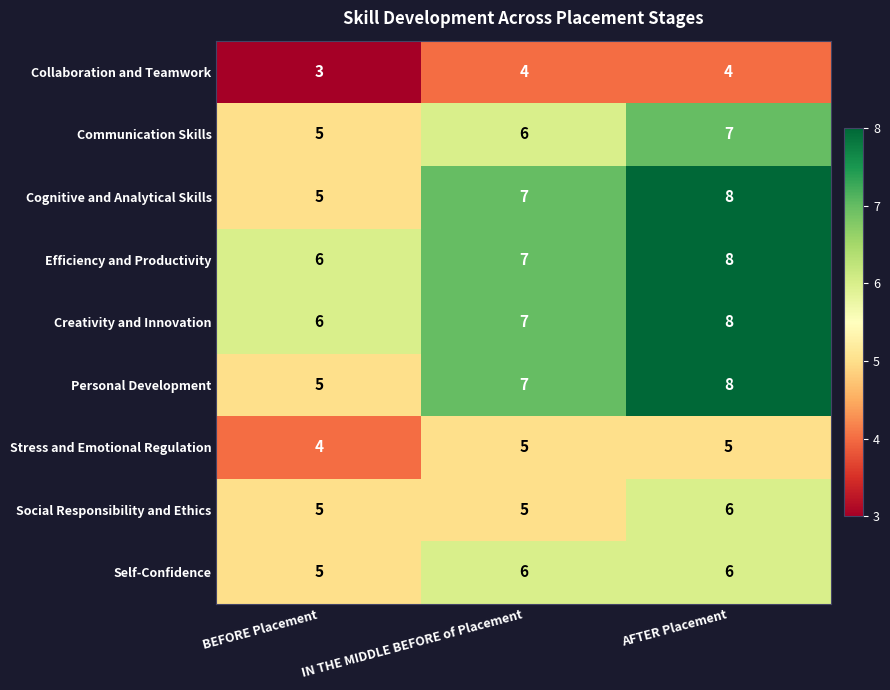

List the labels in order of Cognitive and Analytical Skills value, largest first.

AFTER Placement, IN THE MIDDLE BEFORE of Placement, BEFORE Placement